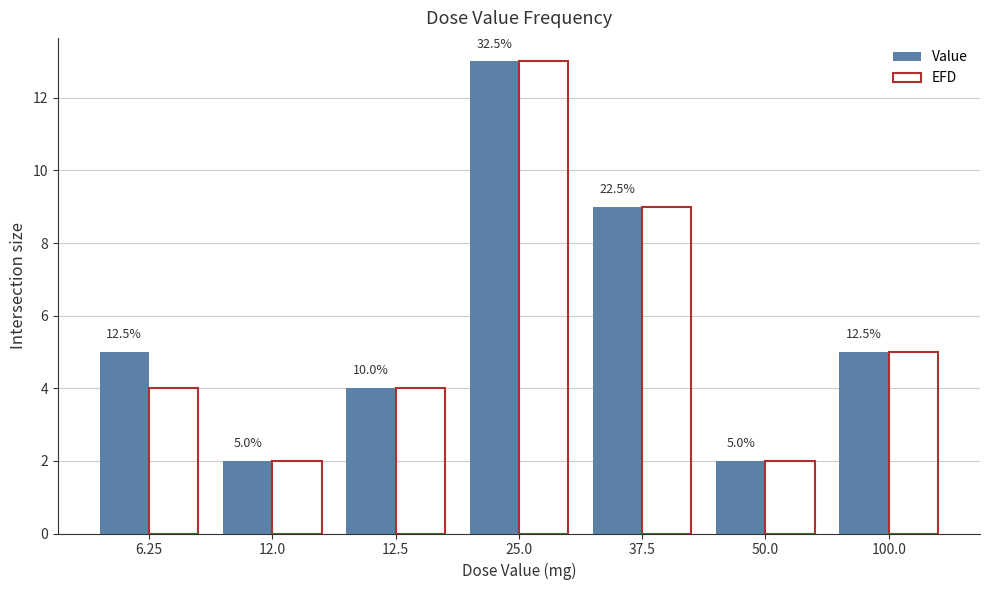

What is the sum of all EFD values?

39